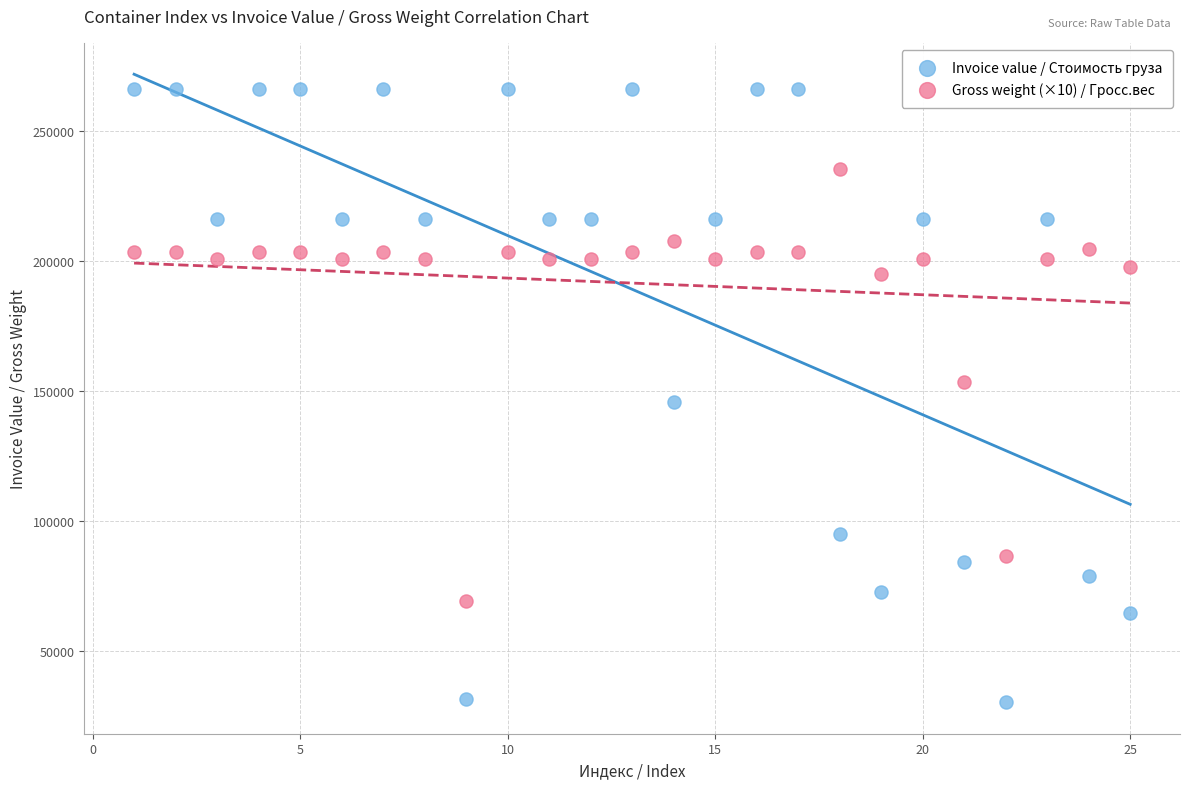

Which series contains the highest Y value?

Invoice value / Стоимость груза